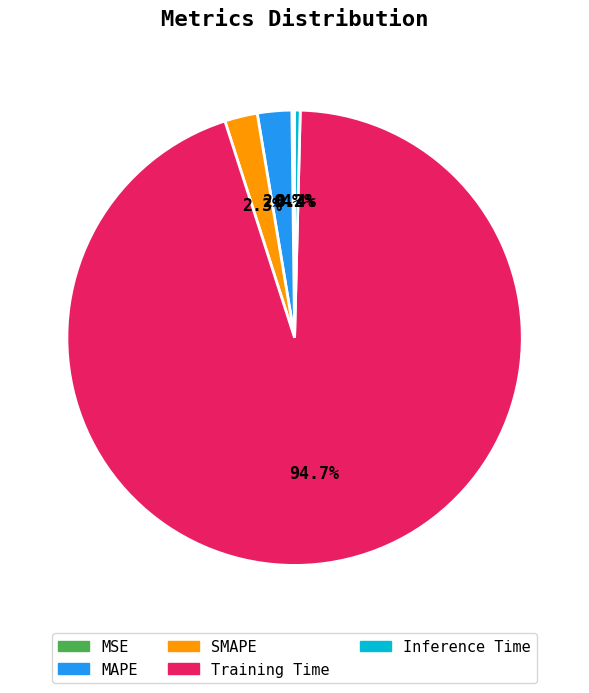

Between MAPE and Inference Time, which is larger?

MAPE